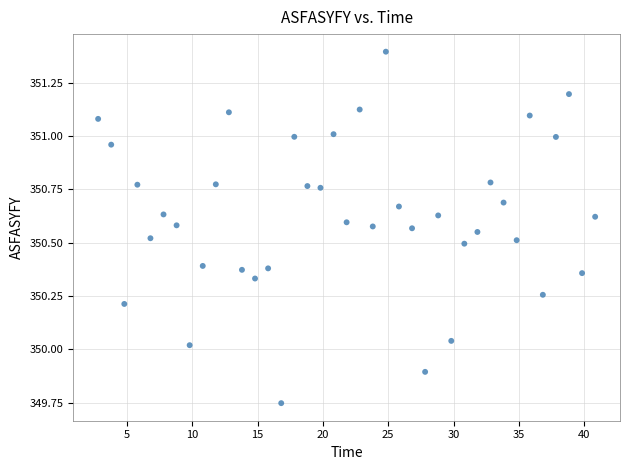

What is the range of Y values (max minus min)?

1.6